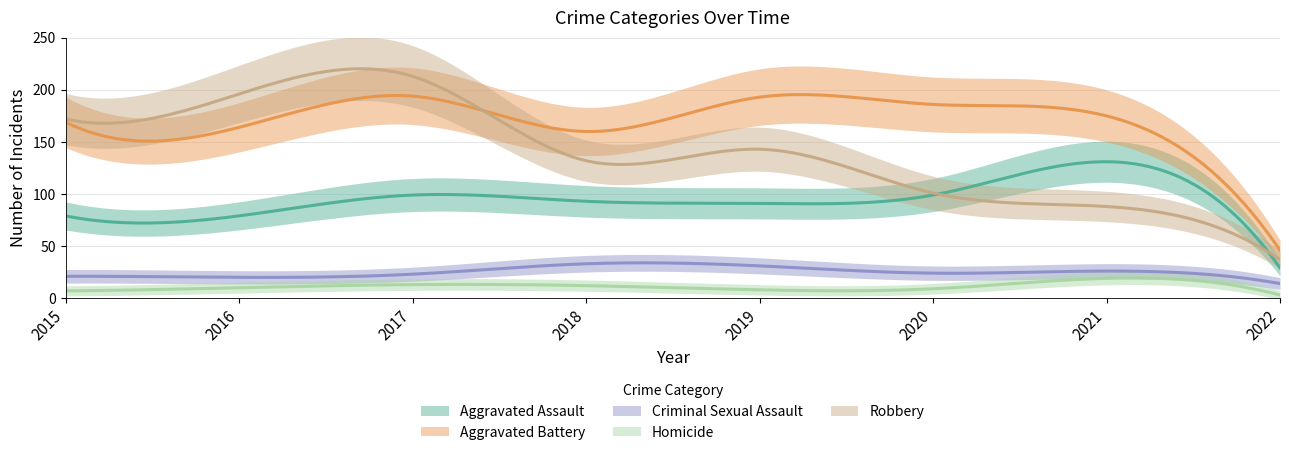

Rank the categories by Homicide value from lowest to highest.

2022, 2015, 2019, 2020, 2016, 2018, 2017, 2021